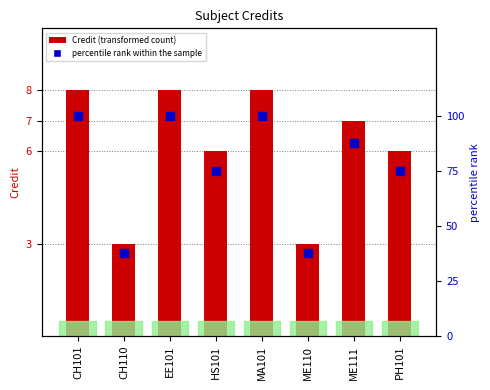

At which category is the sum across all series the highest?

CH101